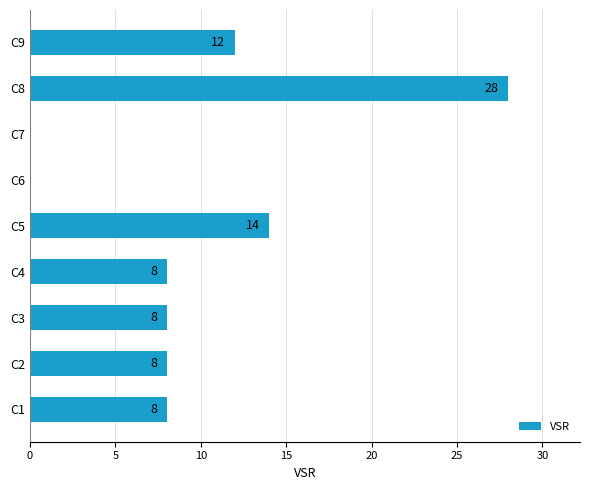

What is the sum of the values at C5 and C6?

14